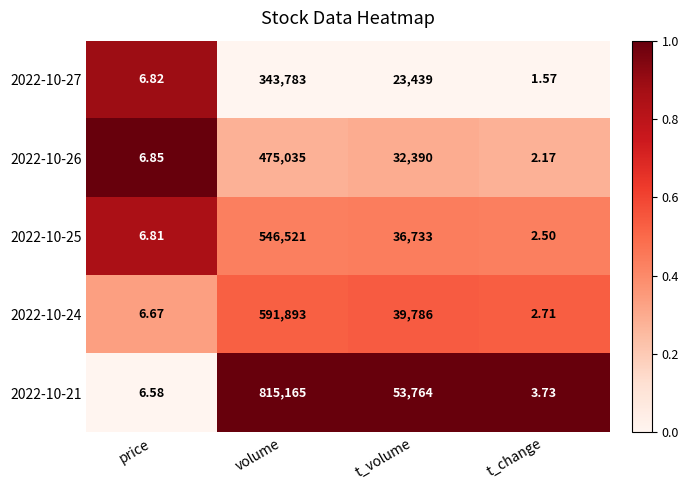

At which category does the chart reach its minimum across all series?

t_change